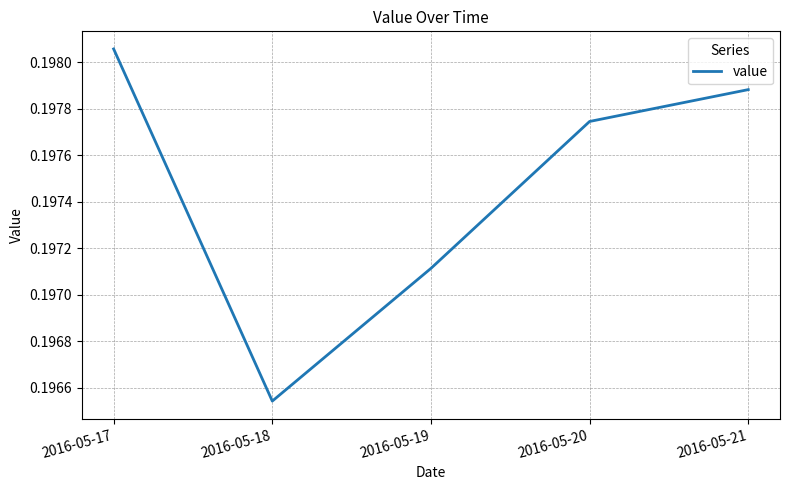

Does the chart display data point markers on the line(s)?

No